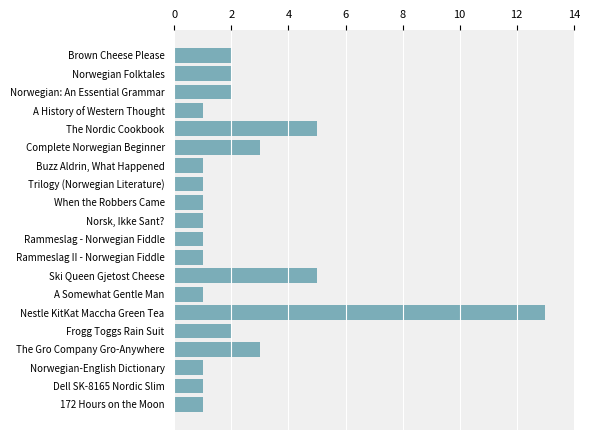

The value at A History of Western Thought is 1. True or false?

True